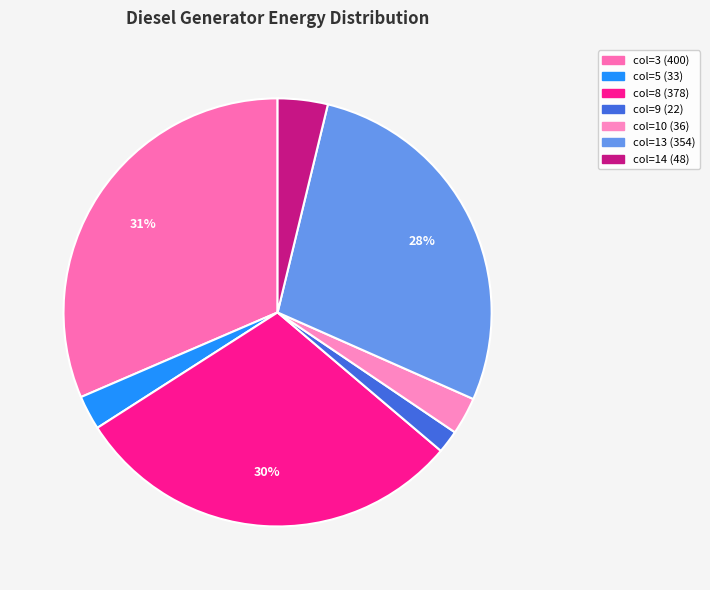

To the nearest percent, what portion does col=10 represent?

3%